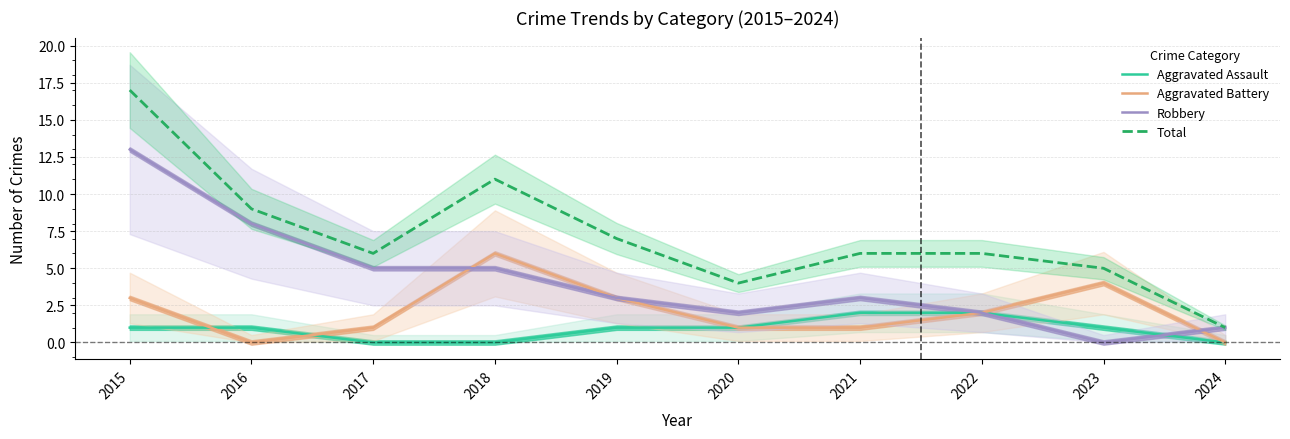

How many Aggravated Battery values are between 1 and 3?

6